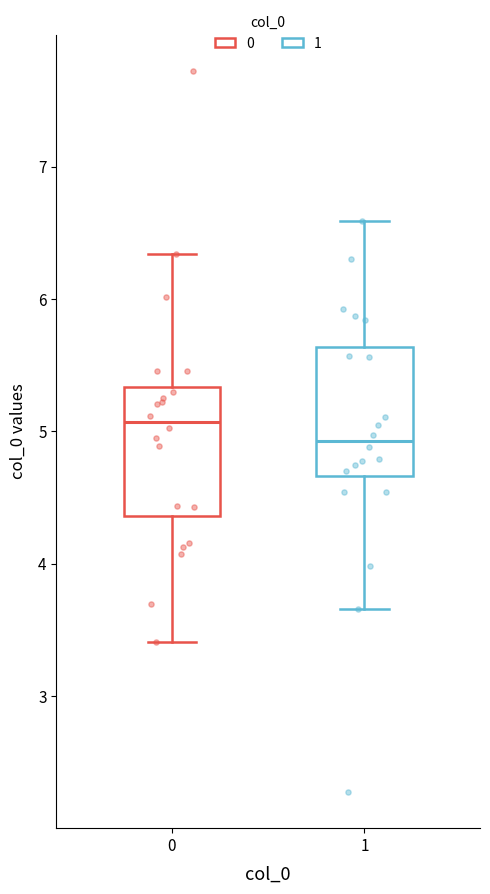

Where does the median line of the box at x = 0 sit on the y-axis? The values are not printed on the chart, so give them approximately, as read against the axis.

5.1